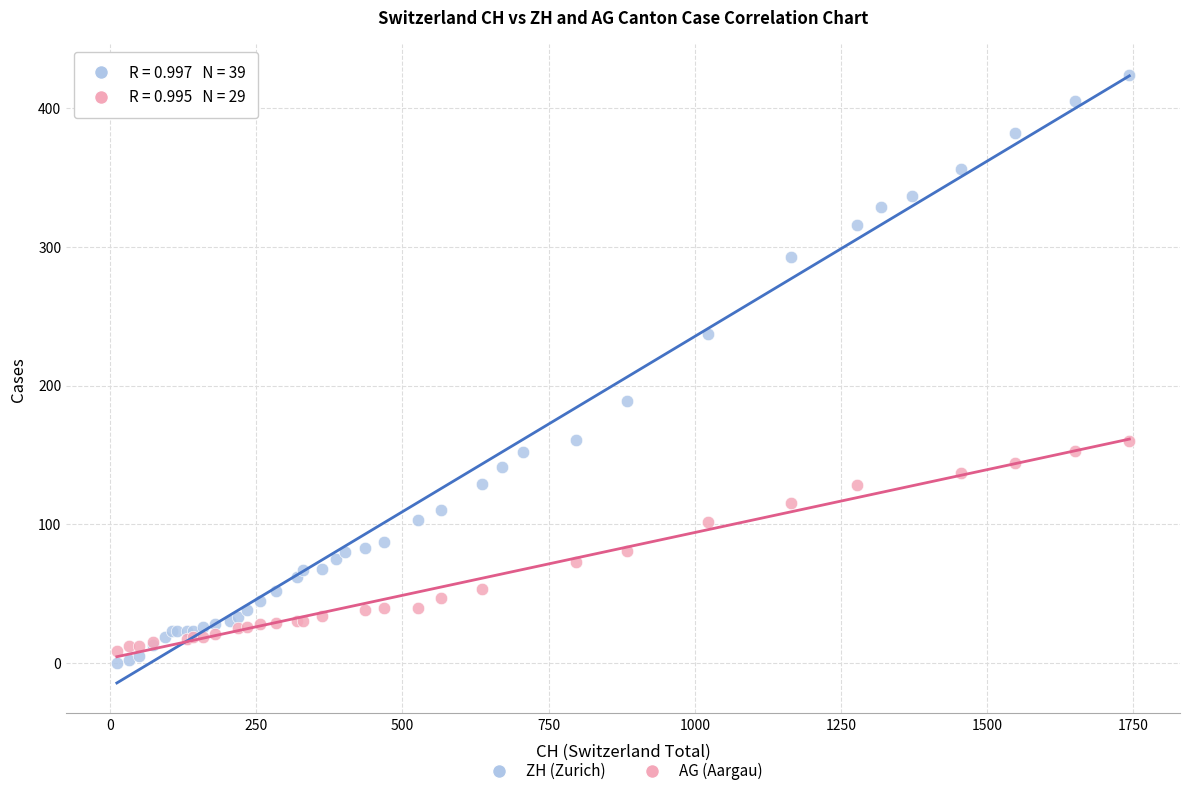

Which series contains the highest Y value?

ZH (Zurich)